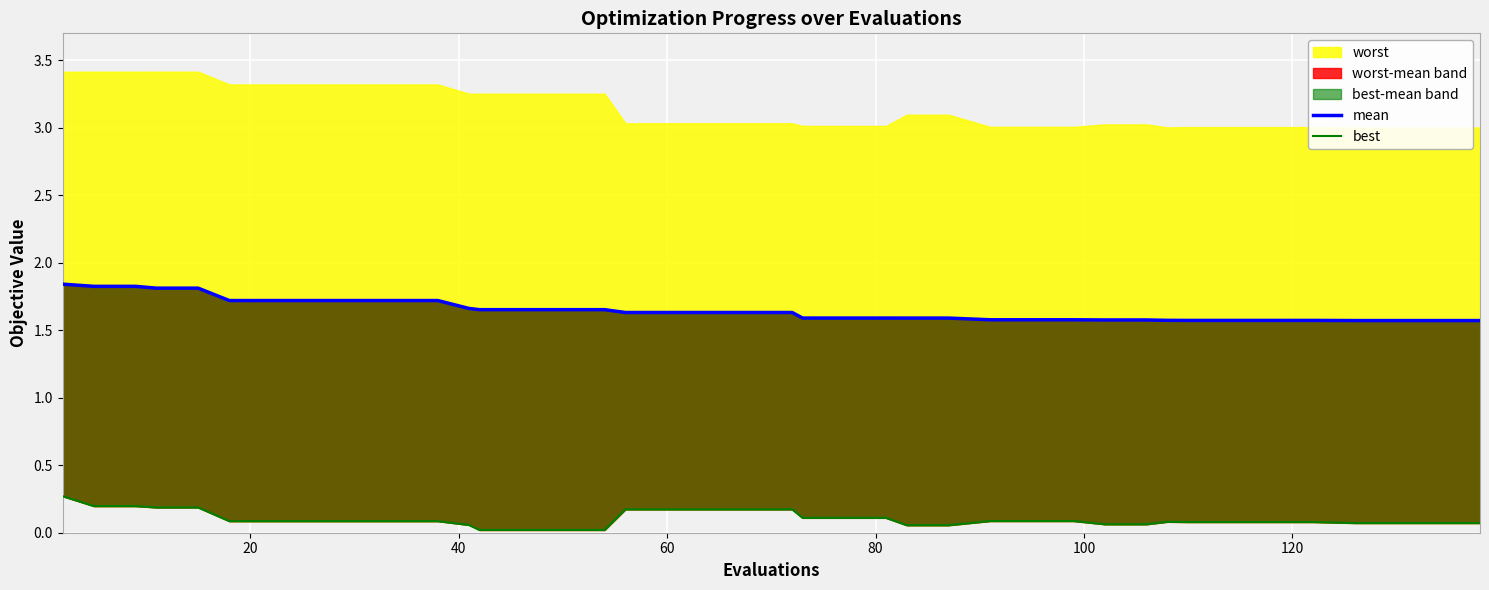

Is the value of mean at 100 greater than the value of best at 8?

Yes